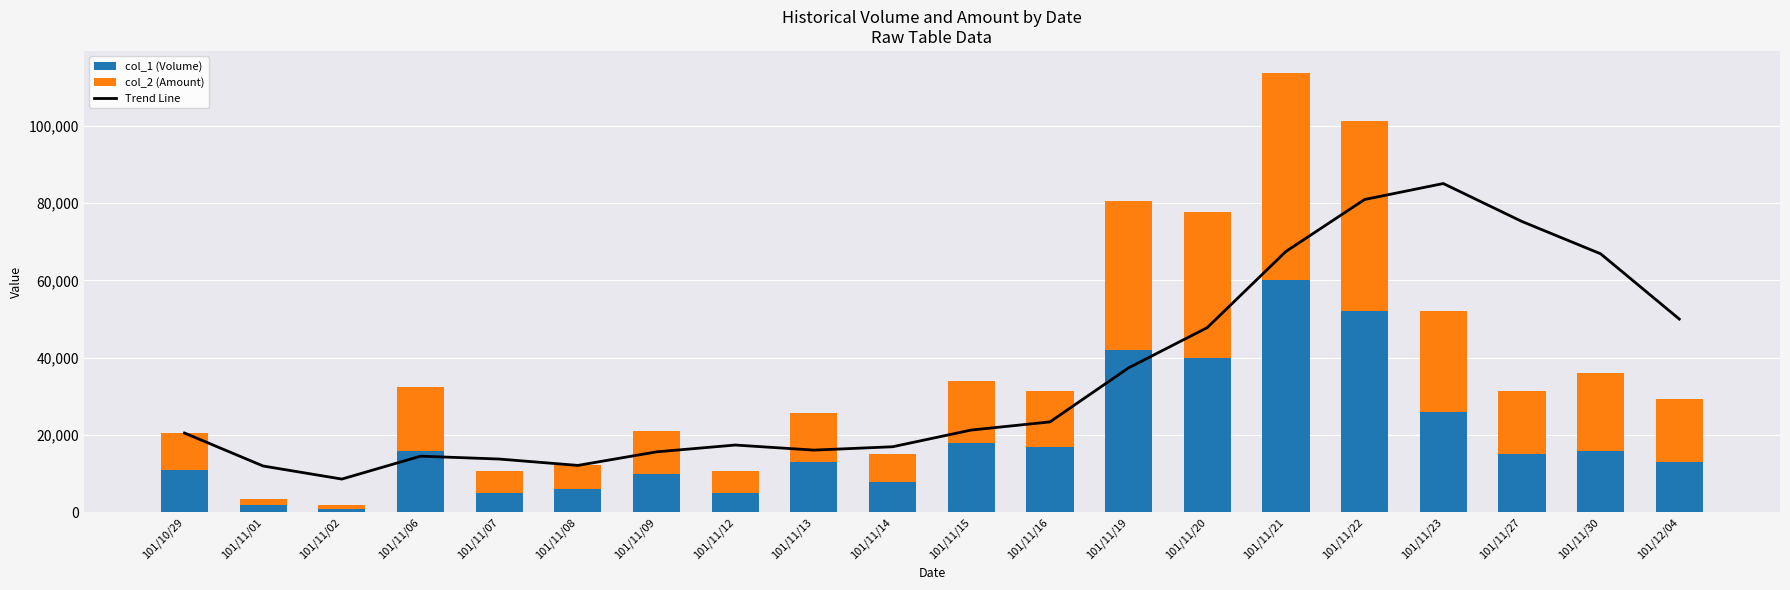

At which category is the sum across all series the highest?

101/11/22